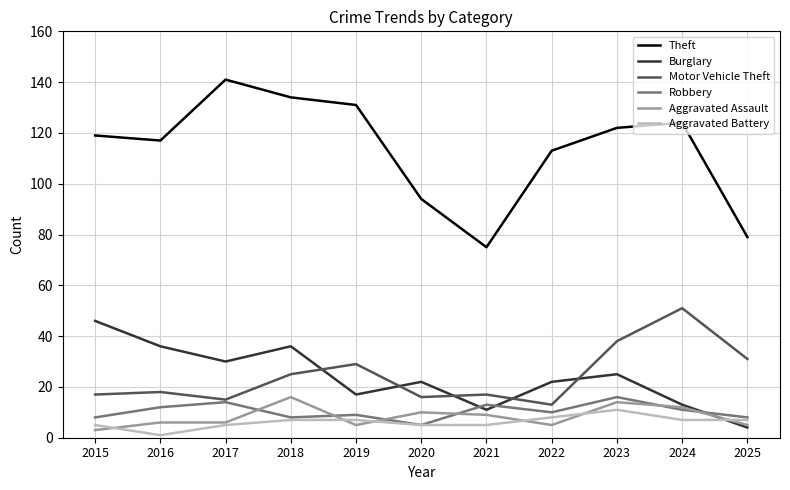

Is the value of Aggravated Battery at 2015 greater than the value of Theft at 2016?

No